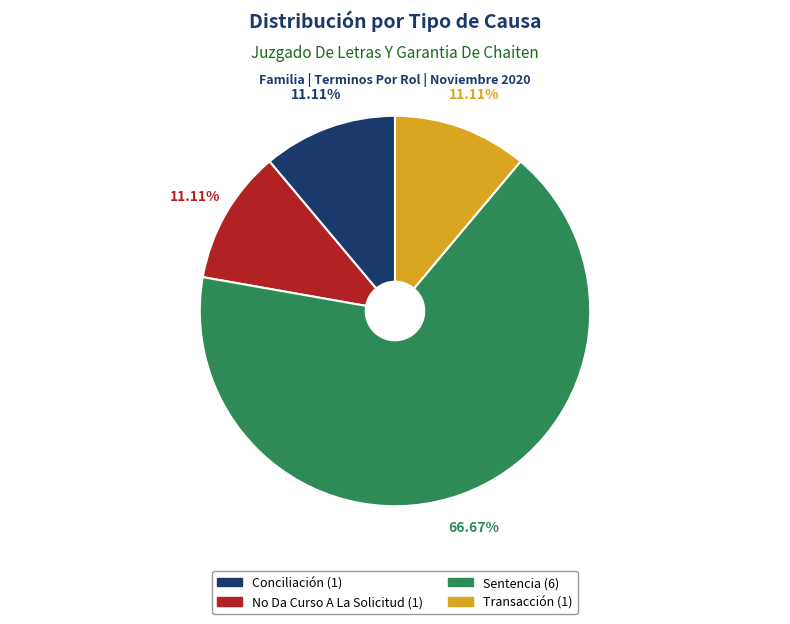

Which slice represents more than half of the pie?

Sentencia